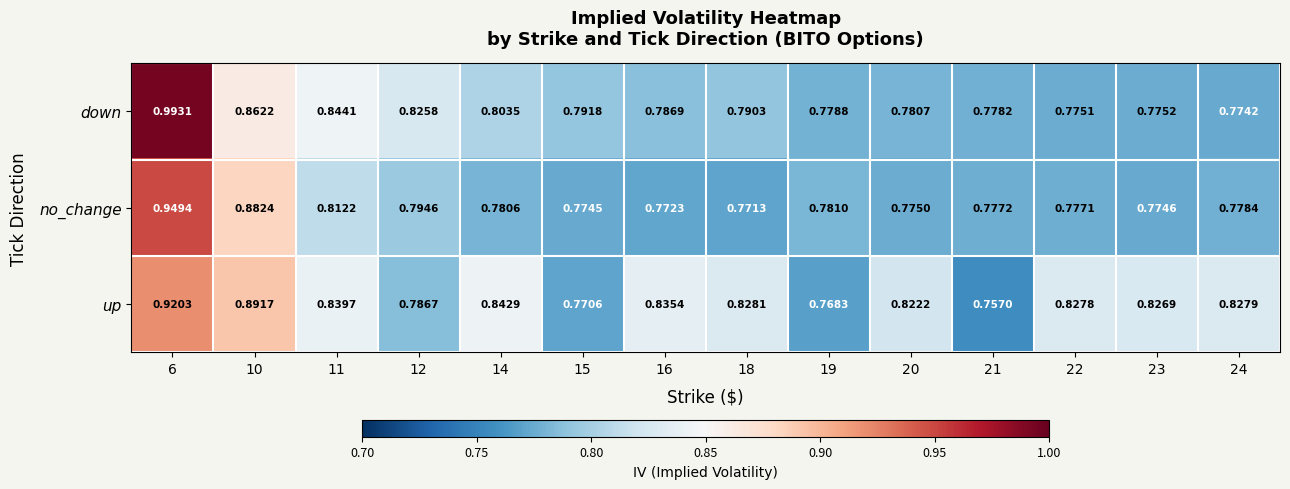

How many distinct data groups are displayed?

3